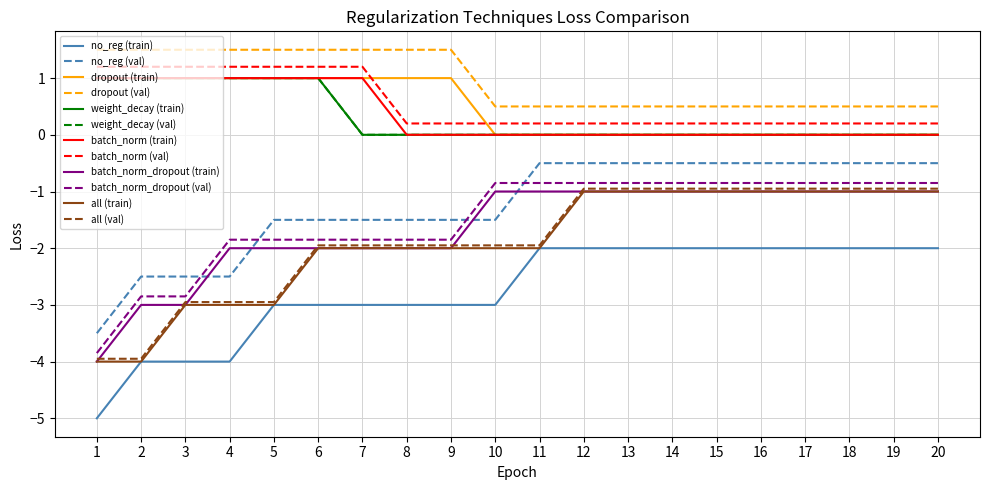

Does the chart have visible grid lines?

Yes